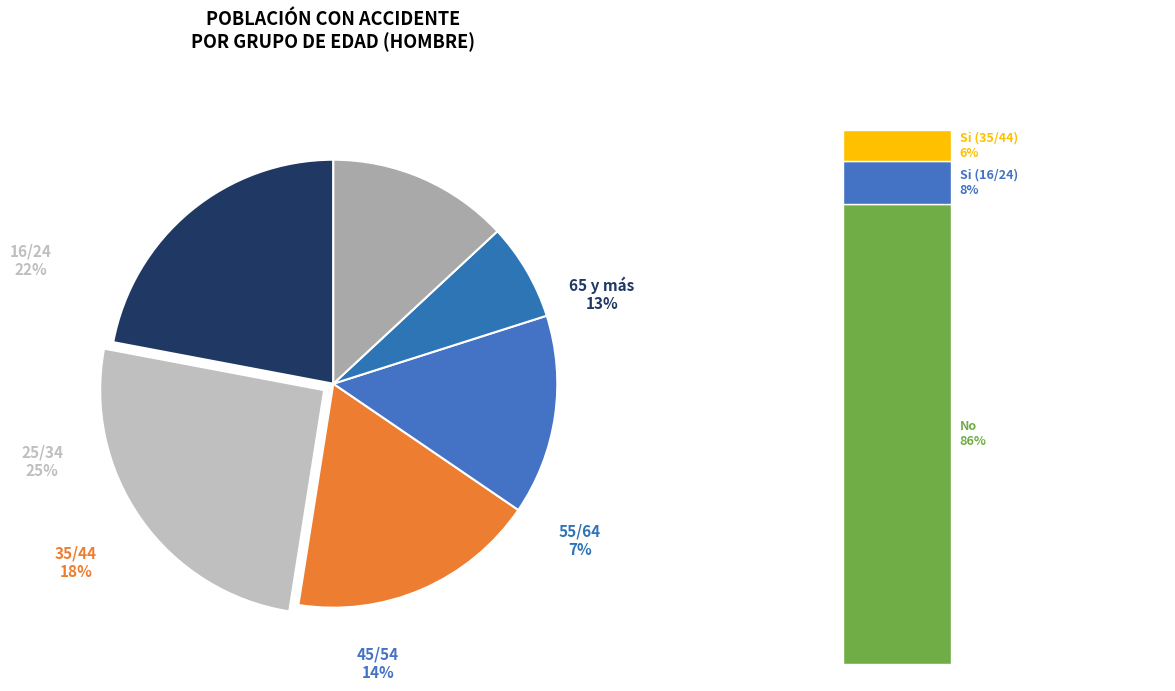

Is it true that 45/54 is 1% of the pie?

False